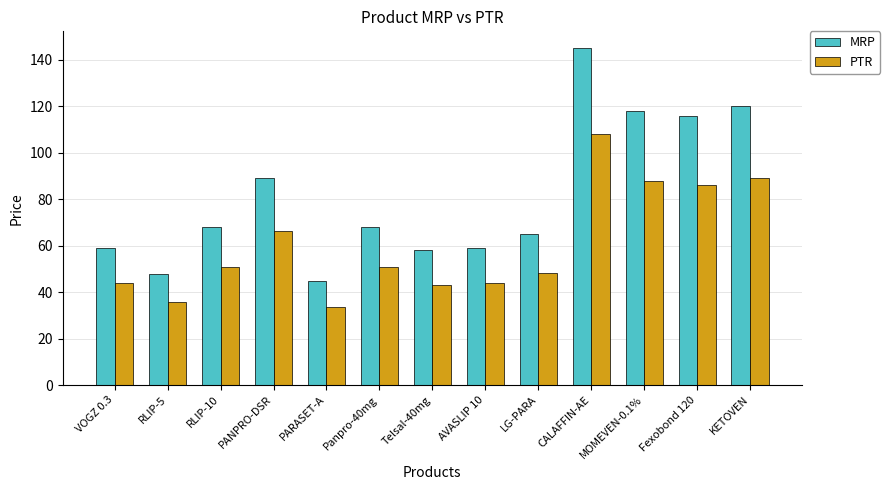

How many values in the PTR series are below 50?

6